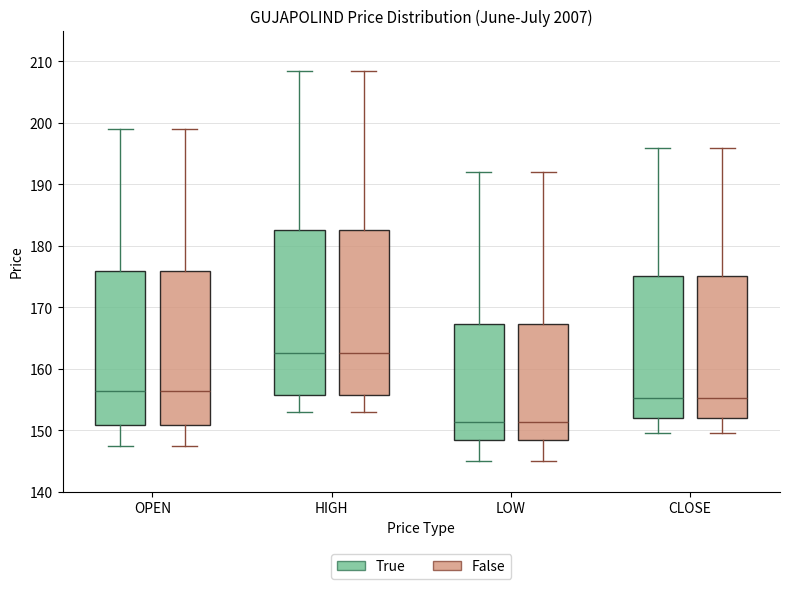

Reading left to right, transcribe this box plot: for each box, give where its median line is, the range the box spans, and where its two whiskers end, as read against the y-axis. The values are not printed on the chart, so give them approximately, as read against the axis.

OPEN (True): median 156, box 151 to 176, whiskers 148 to 199
OPEN (False): median 156, box 151 to 176, whiskers 148 to 199
HIGH (True): median 163, box 156 to 183, whiskers 153 to 209
HIGH (False): median 163, box 156 to 183, whiskers 153 to 209
LOW (True): median 151, box 148 to 167, whiskers 145 to 192
LOW (False): median 151, box 148 to 167, whiskers 145 to 192
CLOSE (True): median 155, box 152 to 175, whiskers 150 to 196
CLOSE (False): median 155, box 152 to 175, whiskers 150 to 196